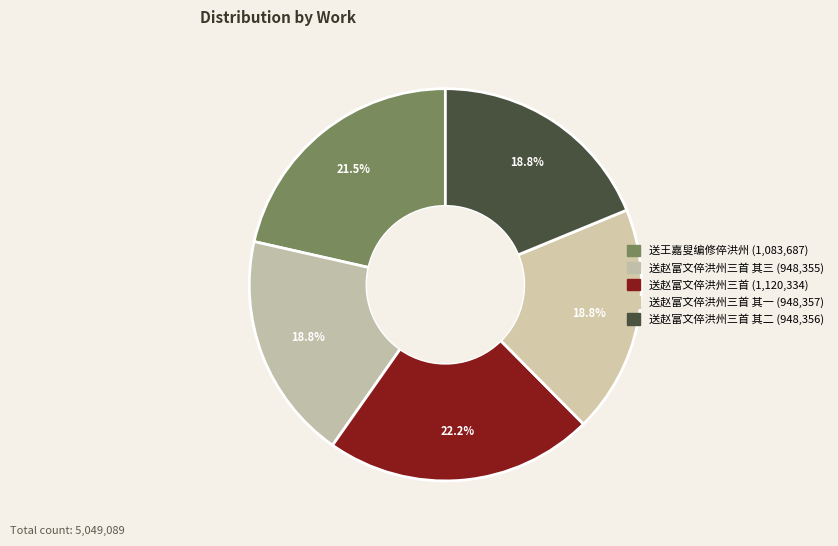

How many slices are in this pie chart?

5